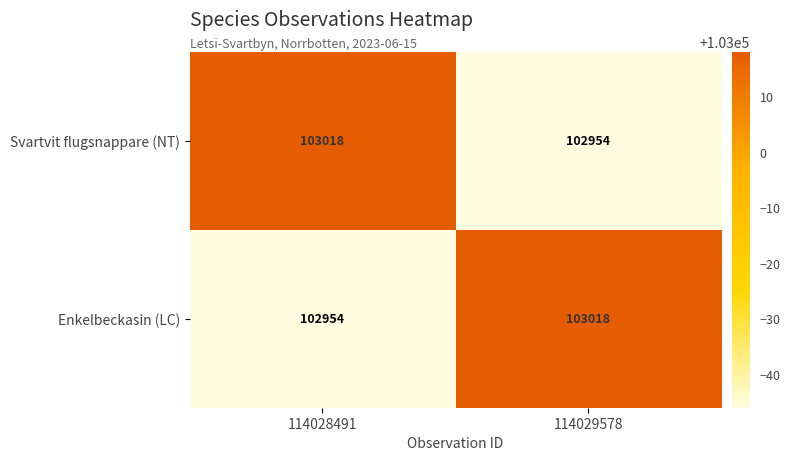

Rank the categories by Enkelbeckasin (LC) value from highest to lowest.

114029578, 114028491